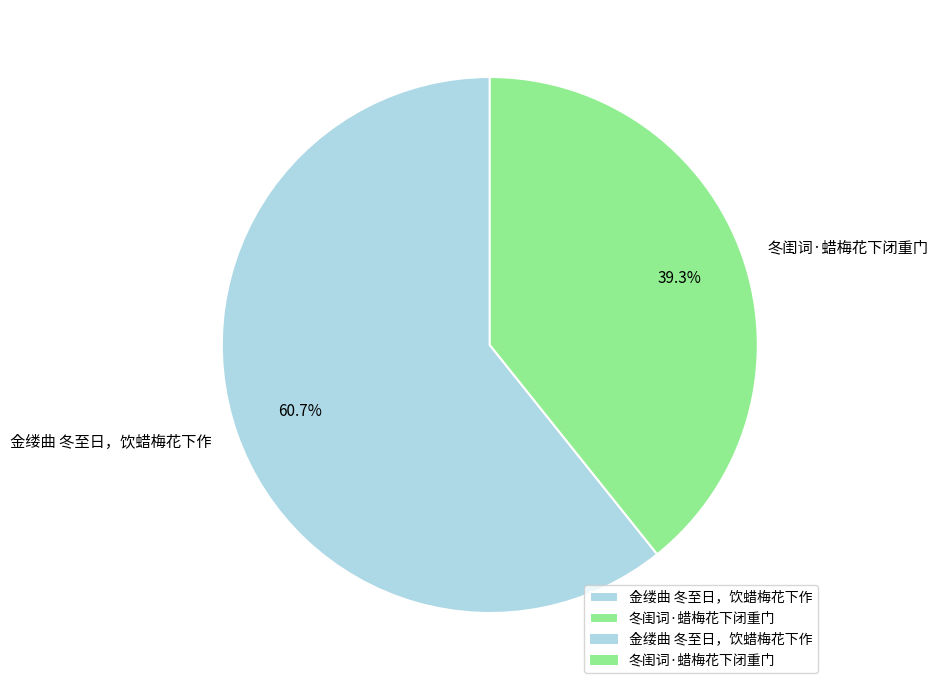

What percentage is NOT represented by 金缕曲 冬至日，饮蜡梅花下作?

39.3%